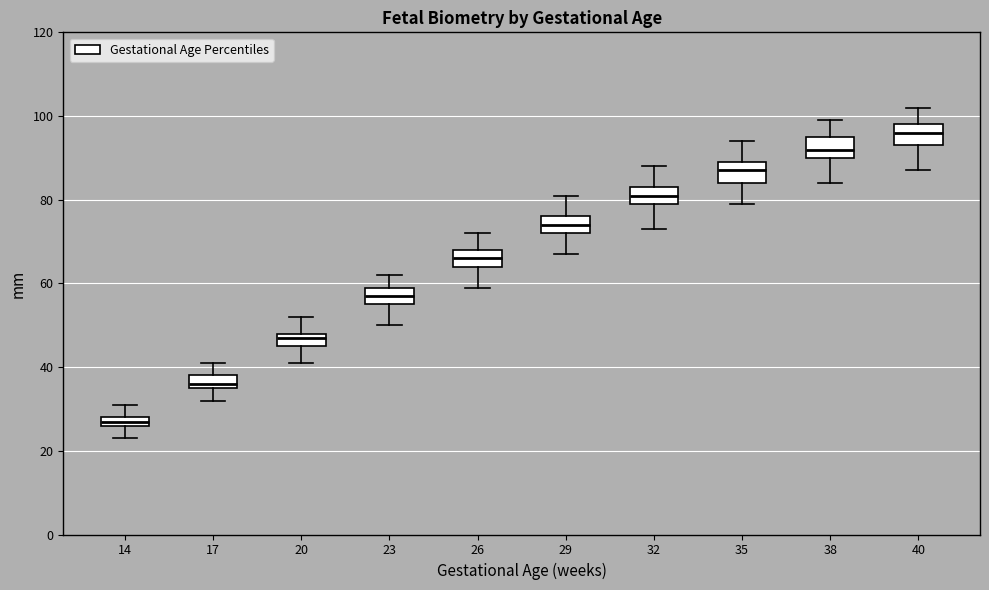

Where does the lower whisker of the box at x = 38 end on the y-axis? The values are not printed on the chart, so give them approximately, as read against the axis.

84